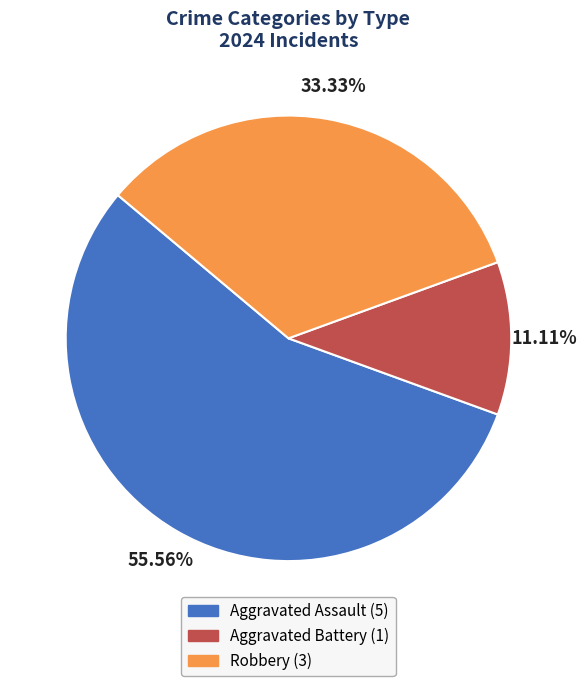

Does Aggravated Assault represent more than half of the total?

Yes